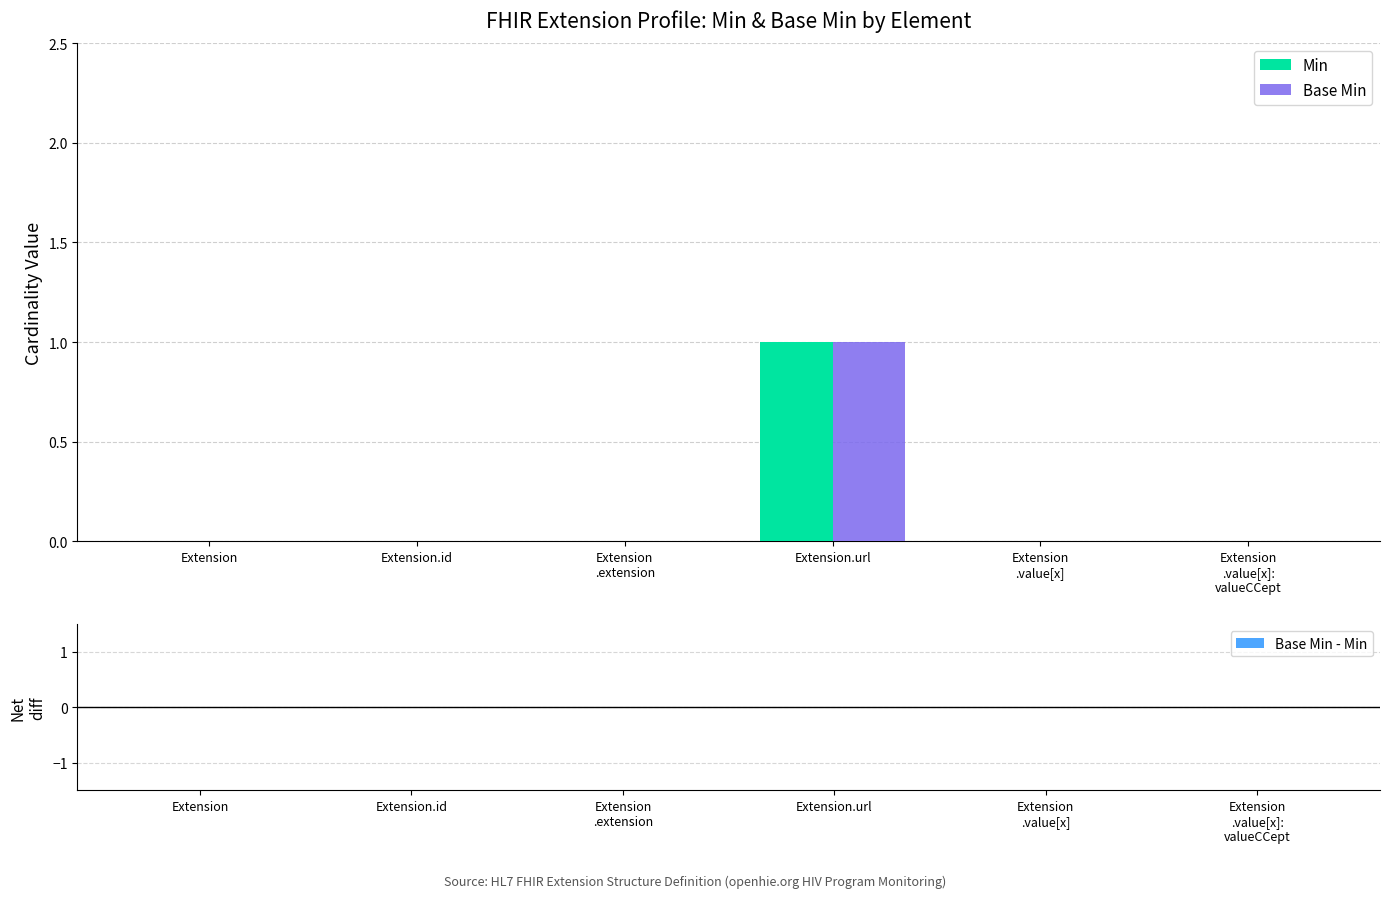

How many Base Min values are between 0 and 1?

6